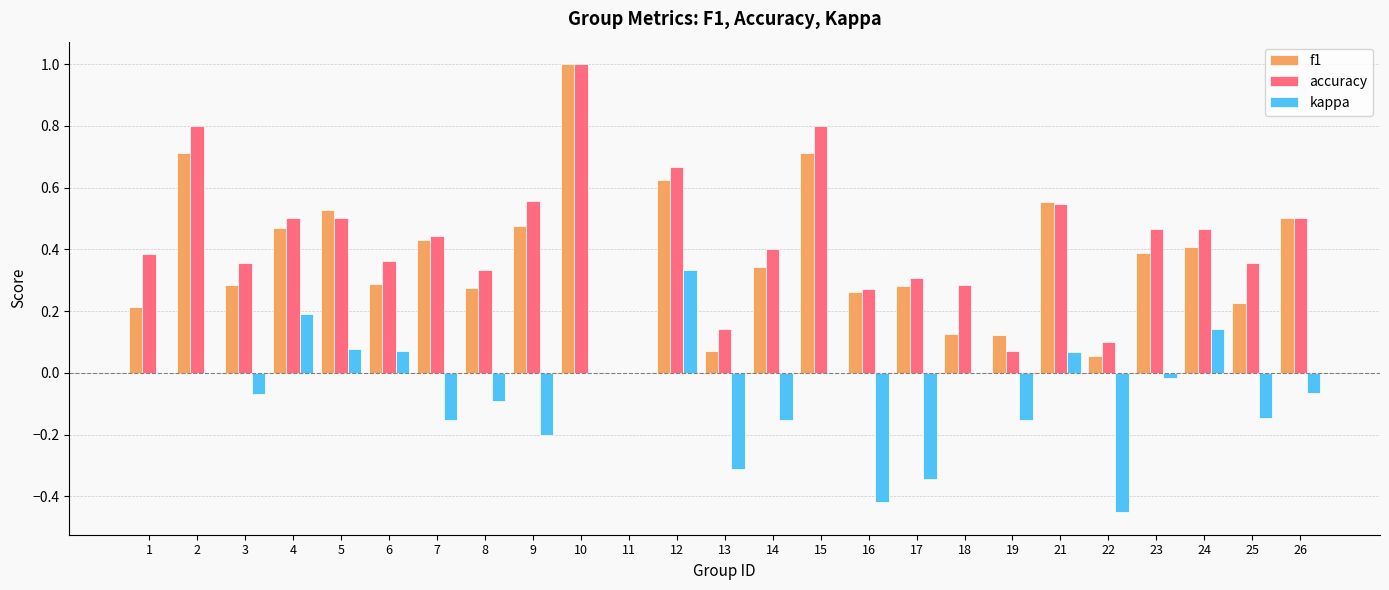

Is it true that accuracy equals 0.4 at 3?

True